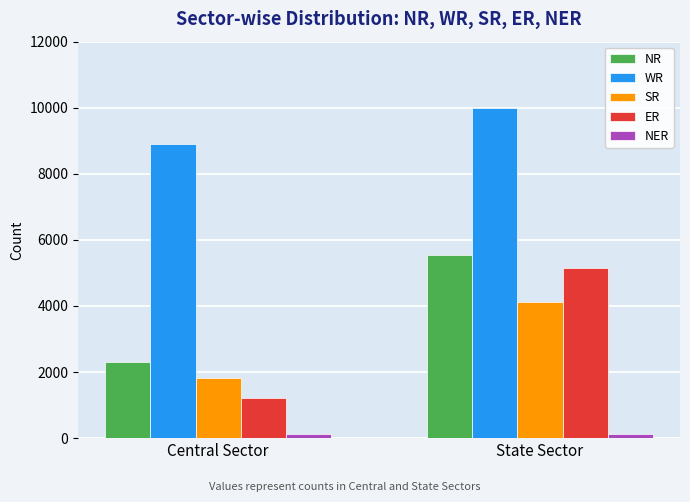

What is the minimum value for WR?

8904